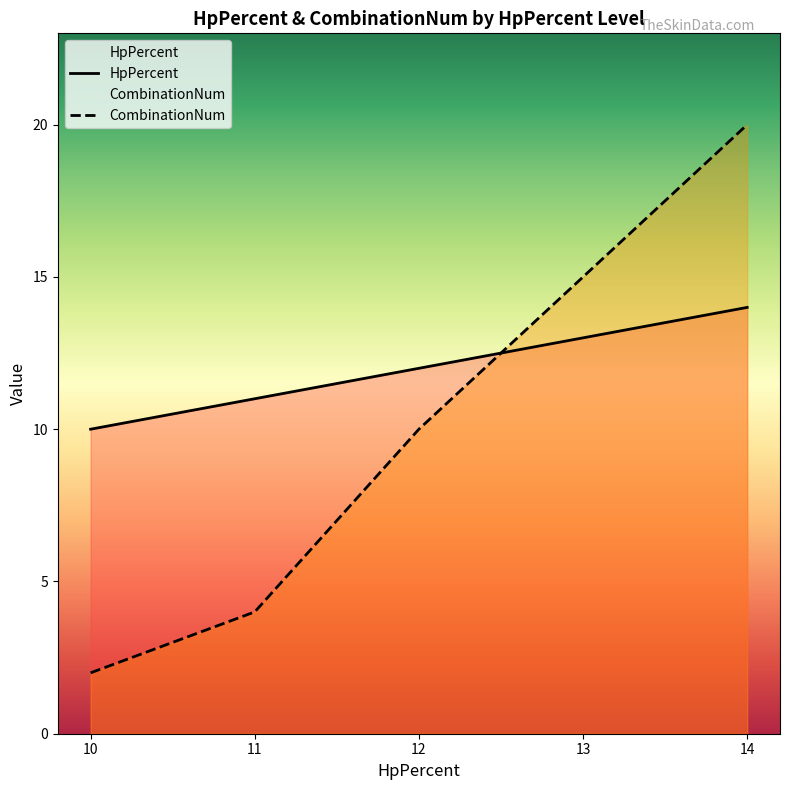

Reading left to right, transcribe all the data shown in this chart.

HpPercent: 10	11	12	13	14
CombinationNum: 2	4	10	15	20